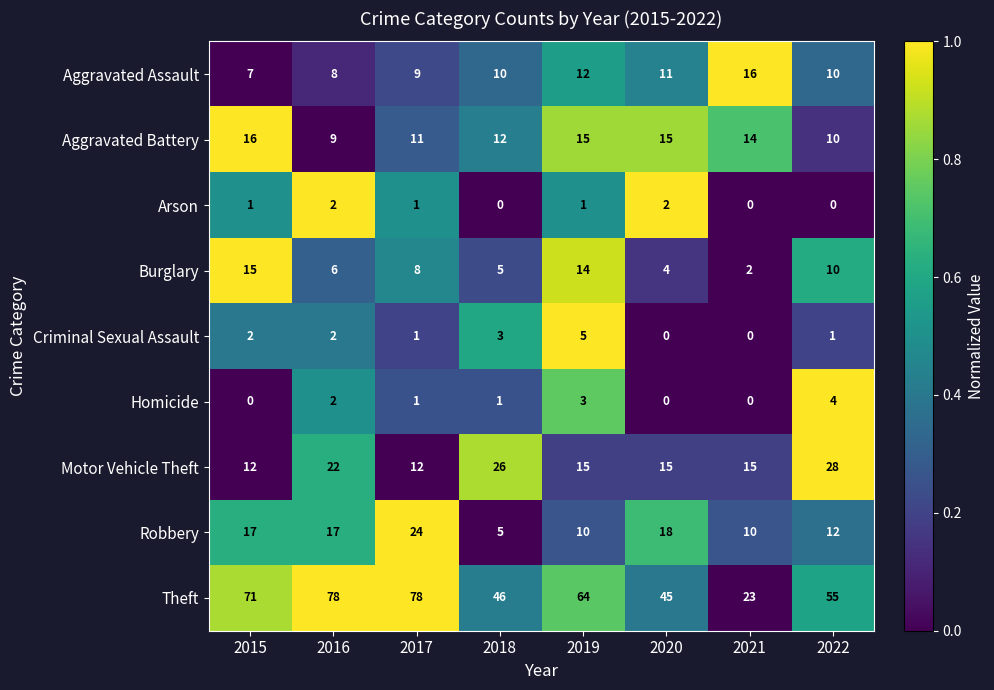

What is the minimum value for Motor Vehicle Theft?

12